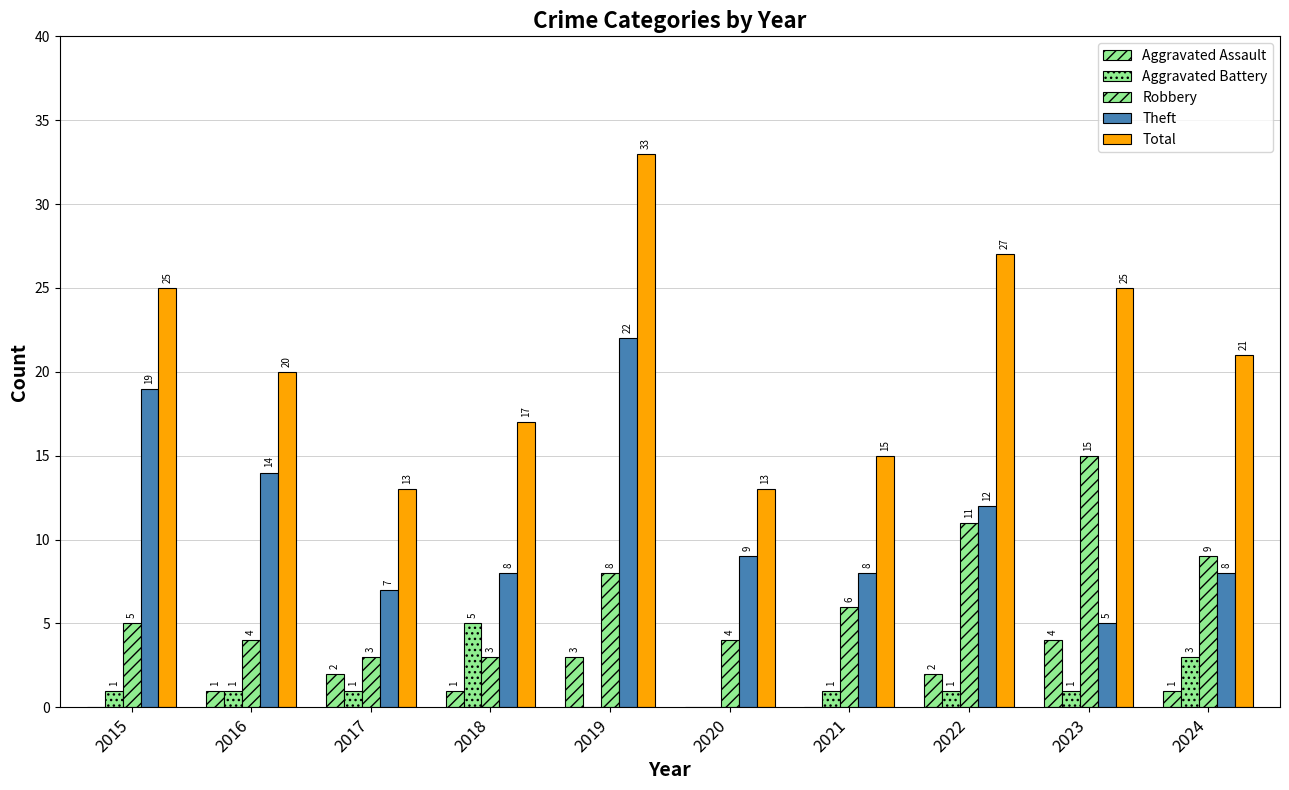

What is the spread (max minus min) of values at 2020?

13